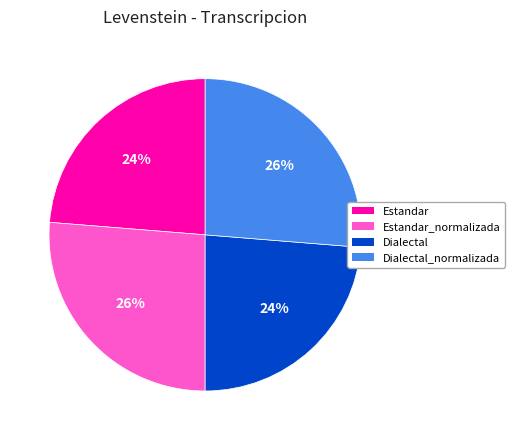

To the nearest percent, what is the average slice percentage?

25%